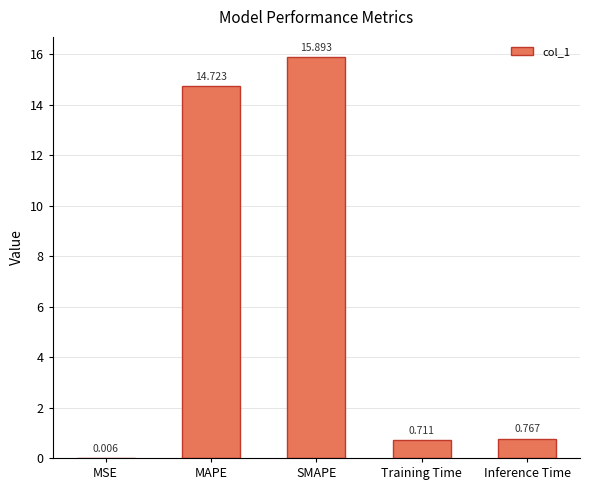

At which label is the value closest to 7?

Inference Time